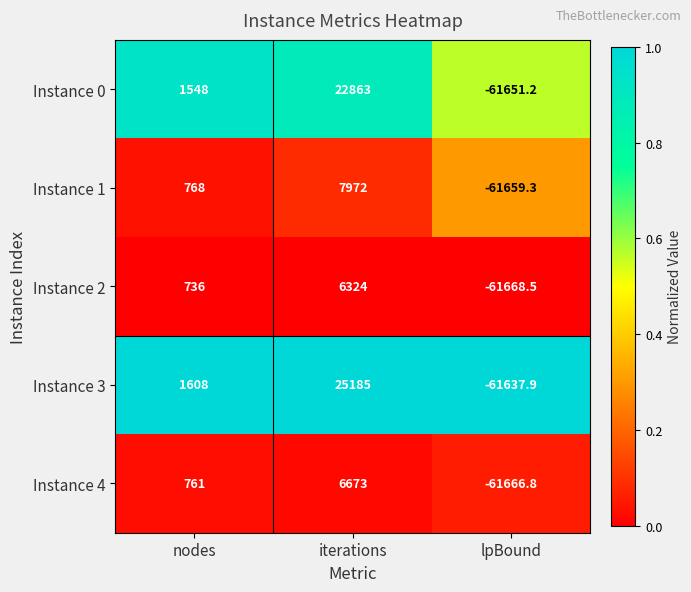

List the series in order of their peak value, lowest first.

Instance 2, Instance 4, Instance 1, Instance 0, Instance 3